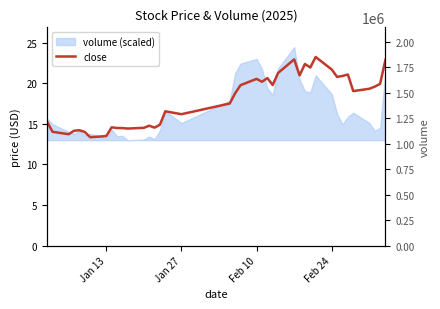

How many interior local peaks (higher than both neighbors) does the data have?

10